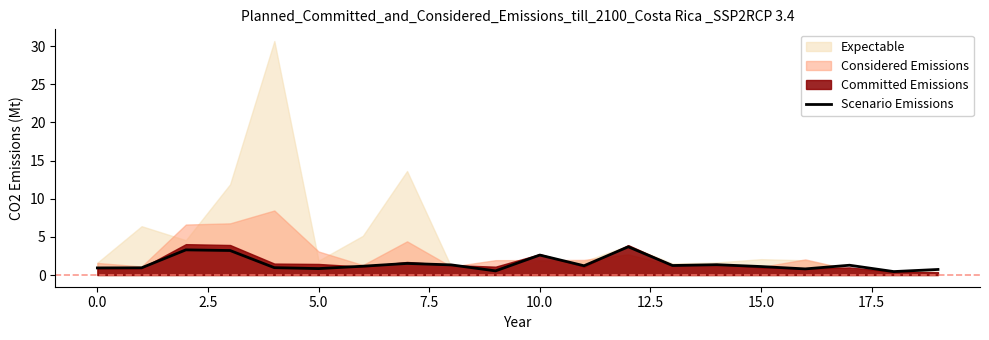

The Scenario Emissions series shows 1.1 at 15.0. True or false?

True